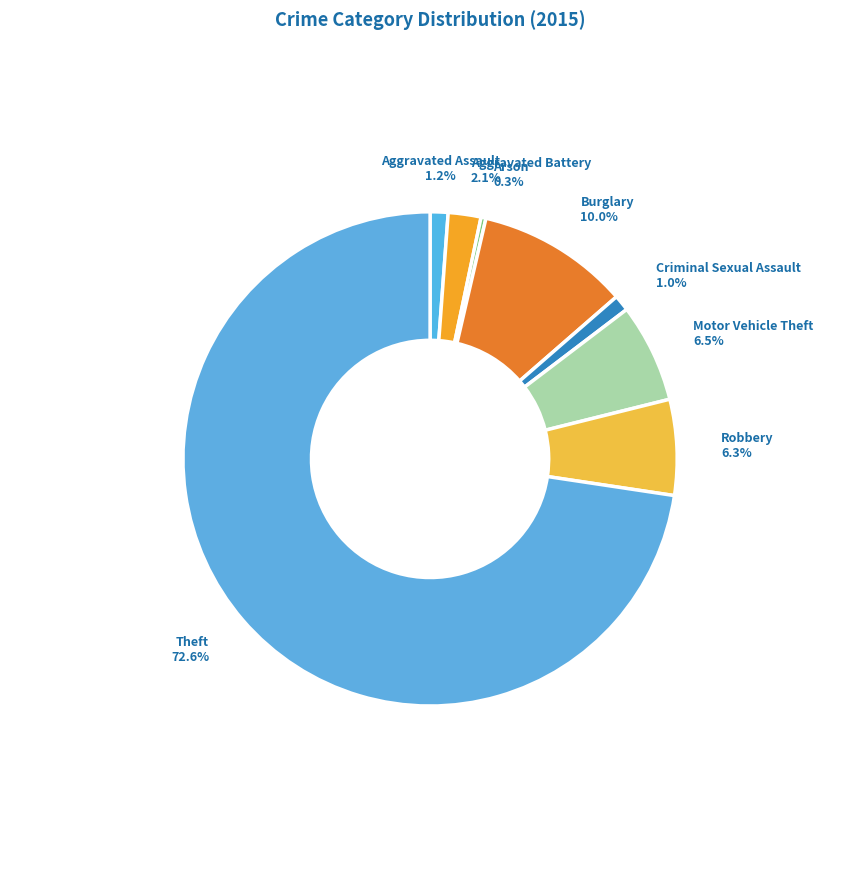

Count the number of slices in the pie.

8